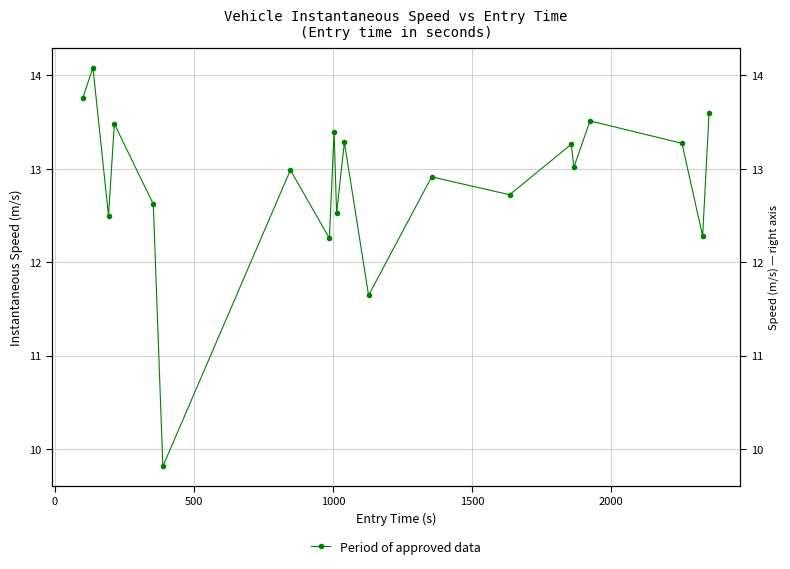

How many lines are shown in the chart?

1